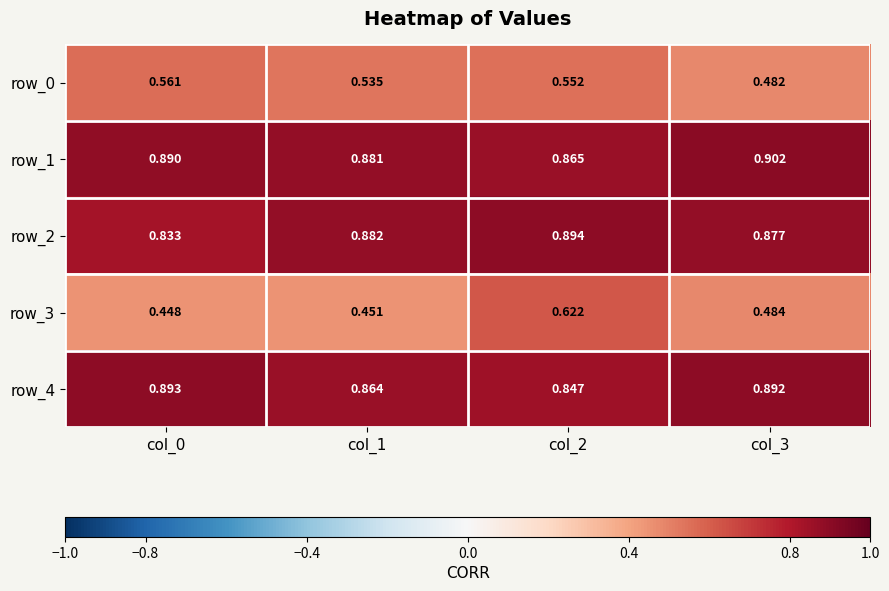

What is the total value across all series at col_3?

3.6